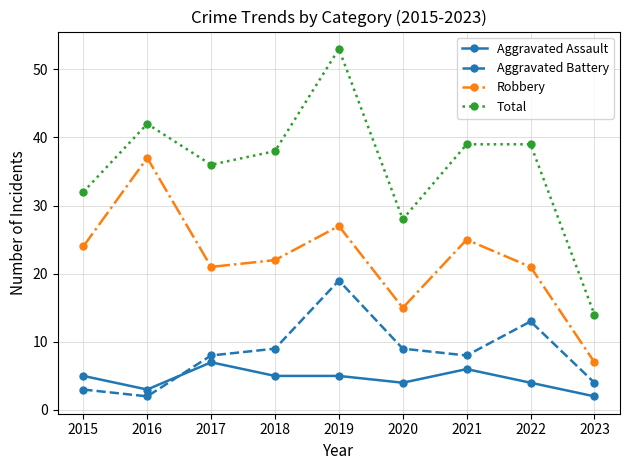

Rank the series at 2015 from lowest to highest value.

Aggravated Battery, Aggravated Assault, Robbery, Total